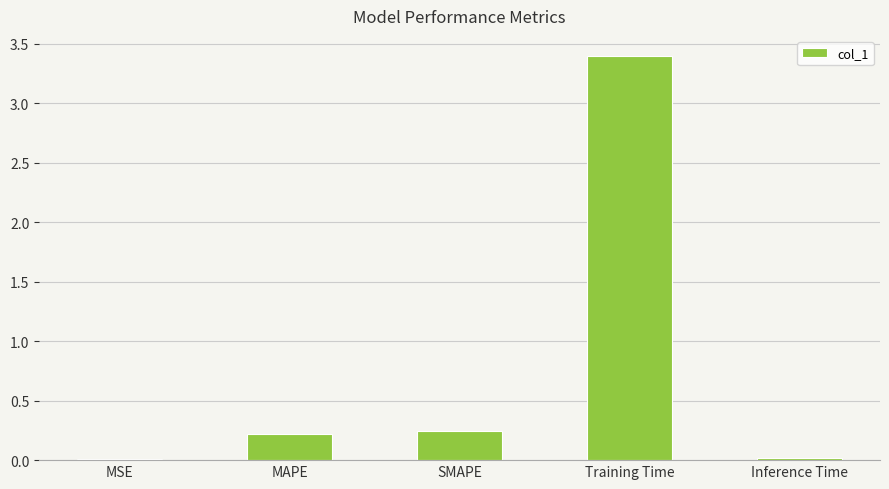

The value at SMAPE is 0.1. True or false?

False